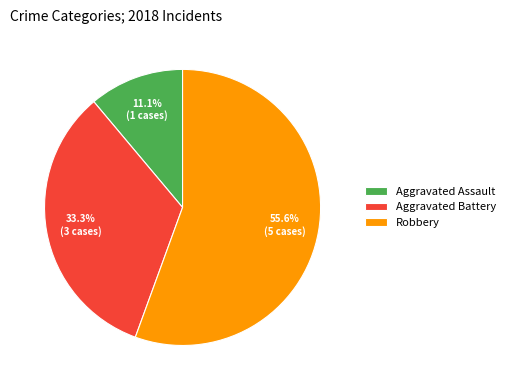

Which category has the biggest portion of the pie?

Robbery